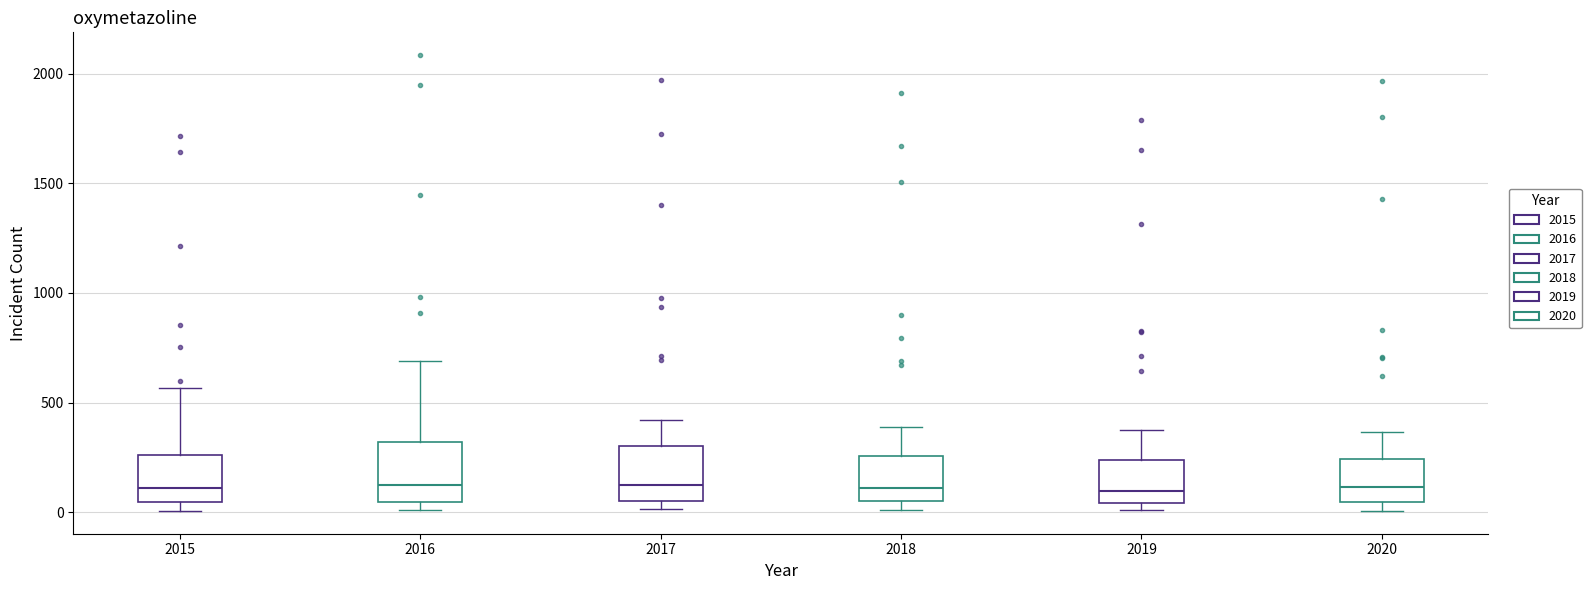

Reading left to right, read every box against the y-axis: the position of its median line, the range the box covers, and the ends of its whiskers. The values are not printed on the chart, so give them approximately, as read against the axis.

2015: median 100, box 50 to 250, whiskers 0 to 550
2016: median 150, box 50 to 300, whiskers 0 to 700
2017: median 100, box 50 to 300, whiskers 0 to 400
2018: median 100, box 50 to 250, whiskers 0 to 400
2019: median 100, box 50 to 250, whiskers 0 to 400
2020: median 100, box 50 to 250, whiskers 0 to 350